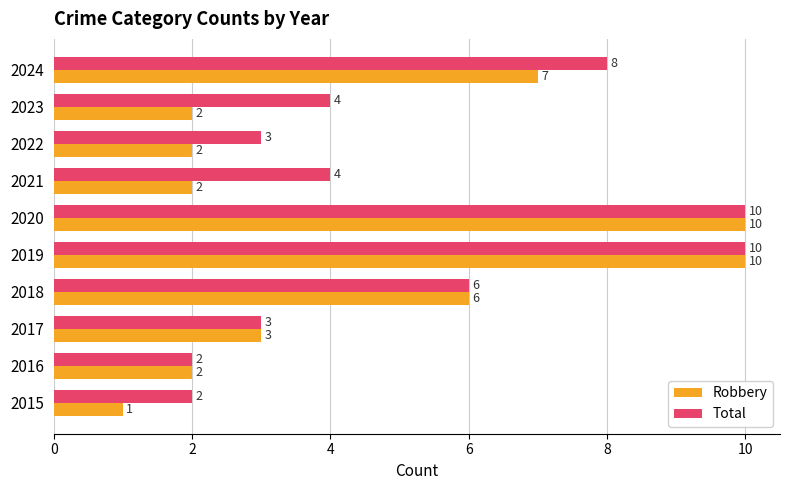

What is the sum of all Total values?

52